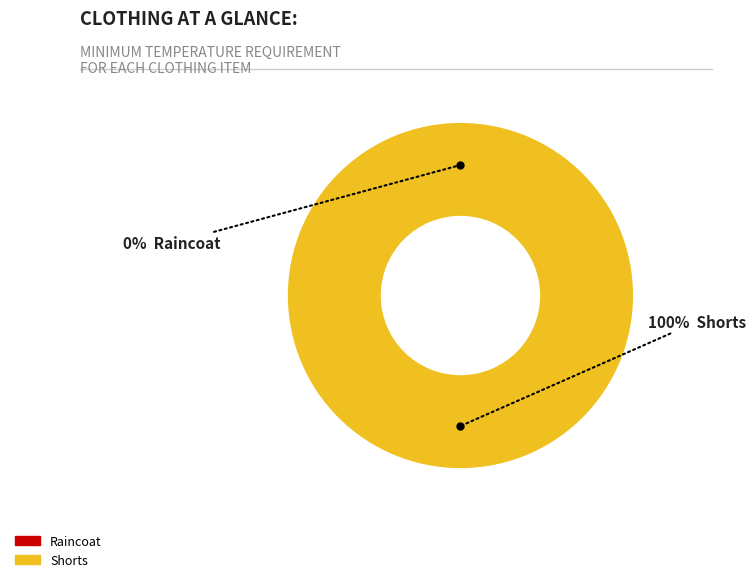

Which category has the smallest portion of the pie?

Raincoat